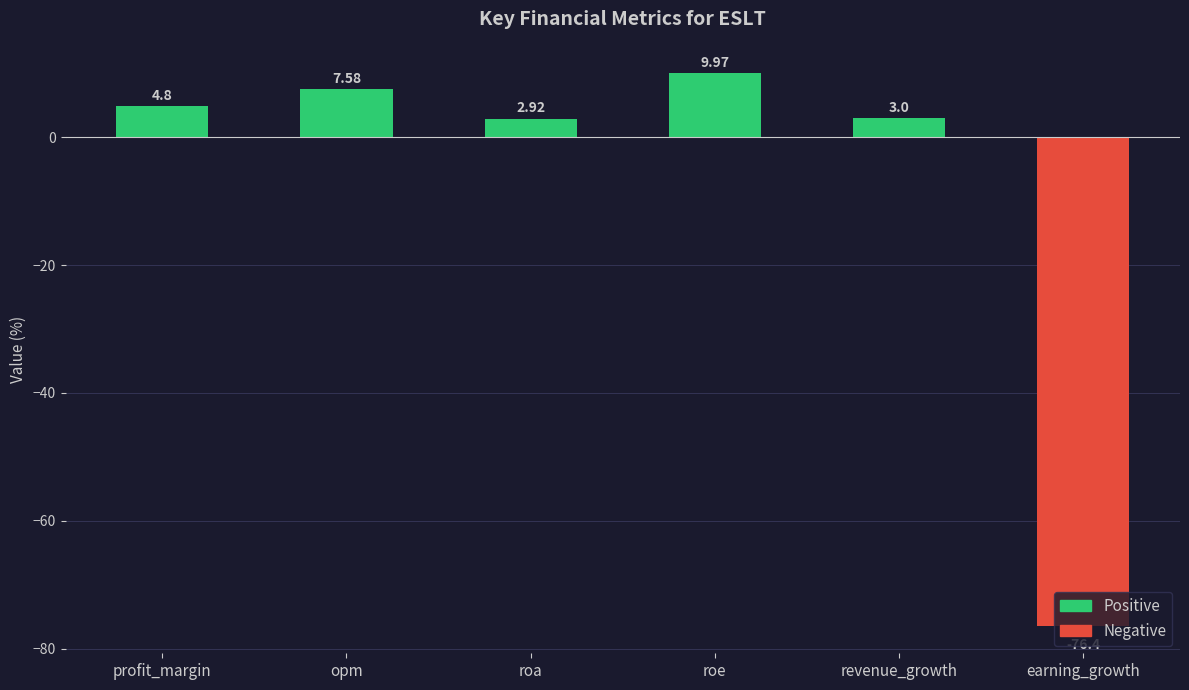

Reading left to right, transcribe all the data shown in this chart.

Positive: profit_margin=4.8	opm=7.6	roa=2.9	roe=10.0	revenue_growth=3.0	earning_growth=0.0
Negative: profit_margin=0.0	opm=0.0	roa=0.0	roe=0.0	revenue_growth=0.0	earning_growth=-76.4